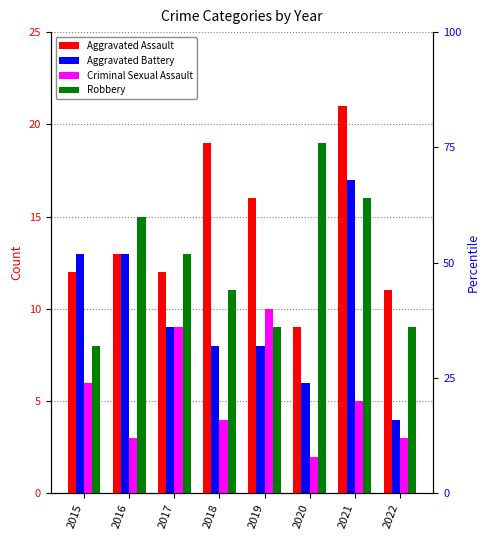

Which category has the highest value in the Aggravated Battery series?

2021